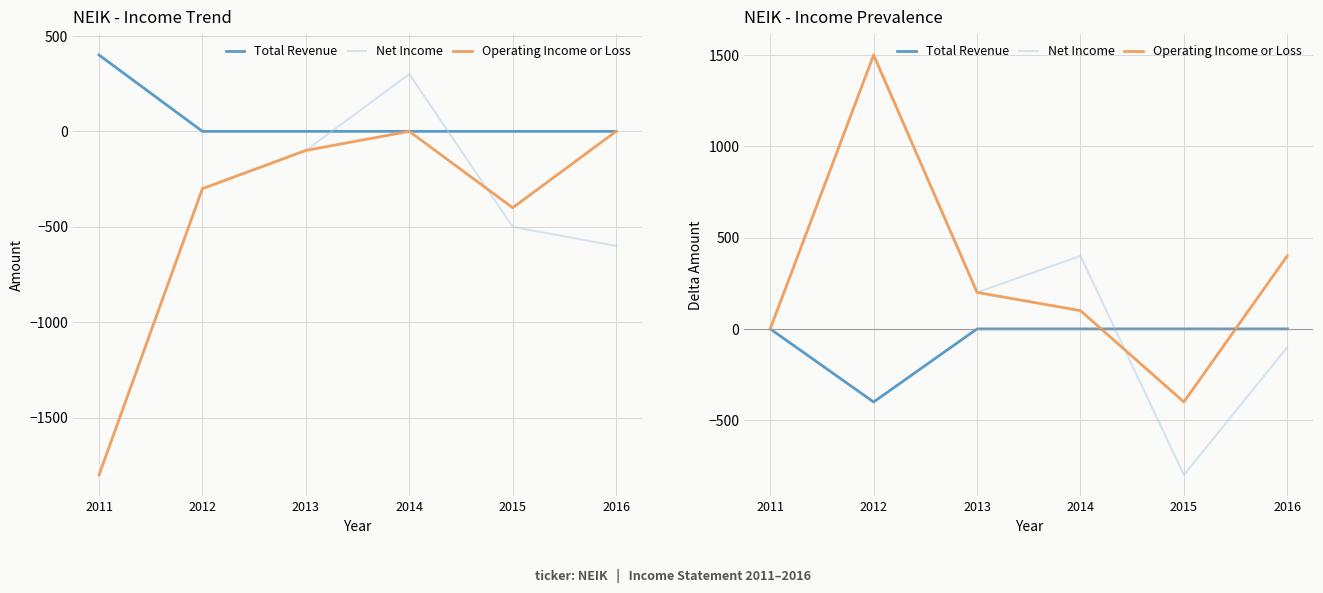

What is the value of the Total Revenue point at the 2nd from the left?

-400